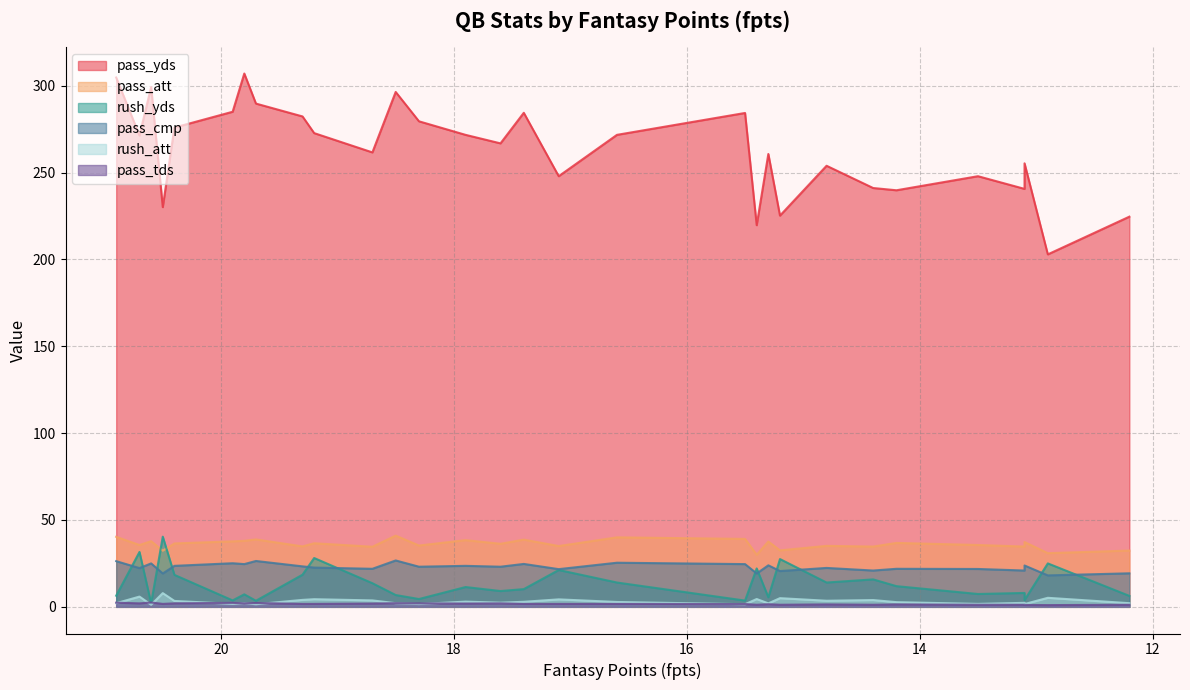

True or false: pass_yds has a value of 106.0 at 15.4.

False